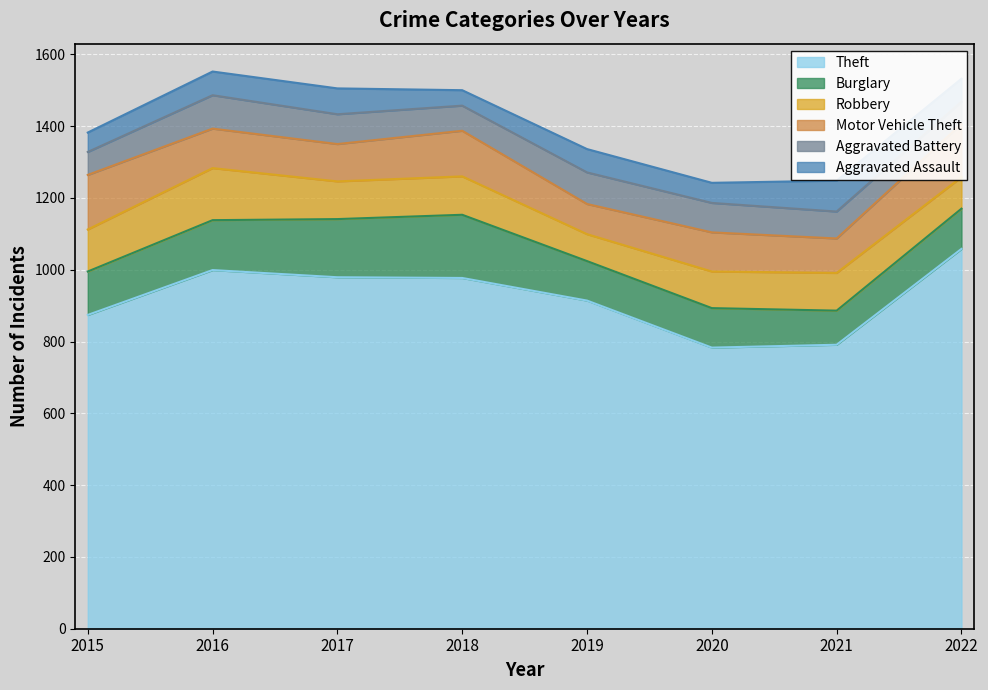

The Burglary series shows 124 at 2021. True or false?

False